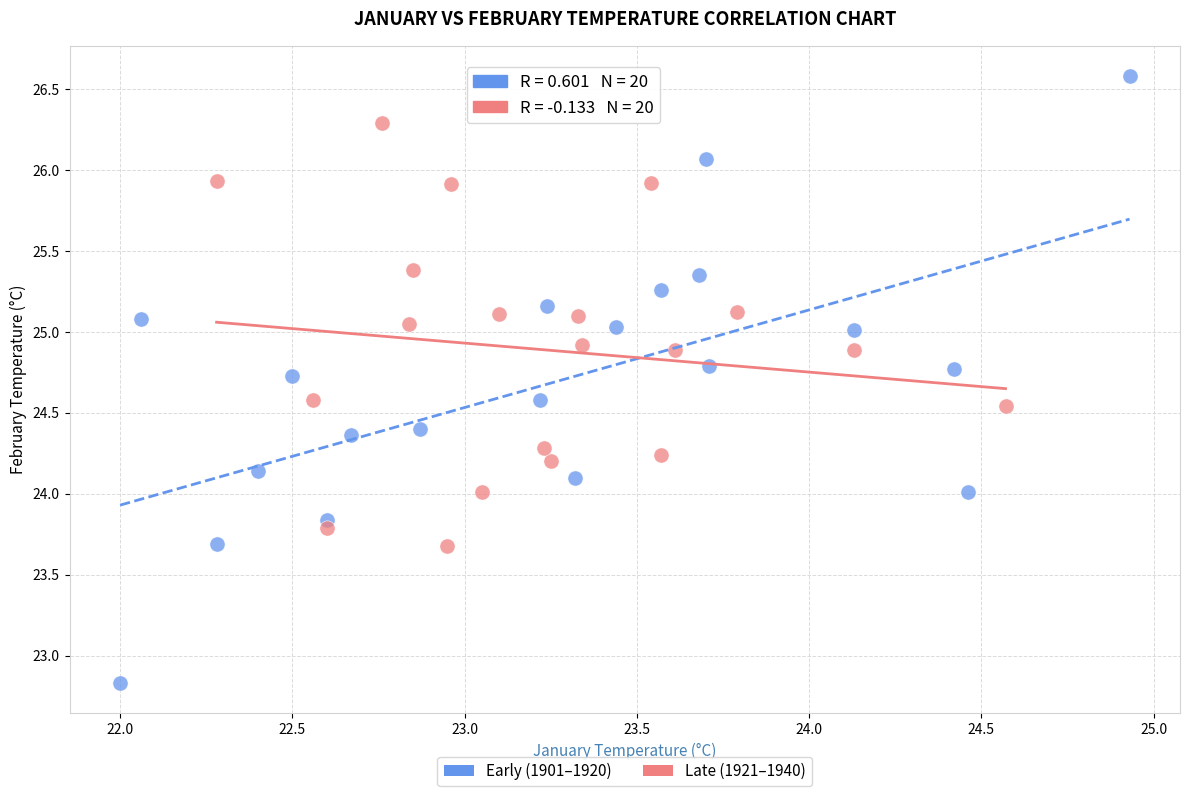

What are all the series names shown in the legend?

Early (1901–1920), Late (1921–1940)